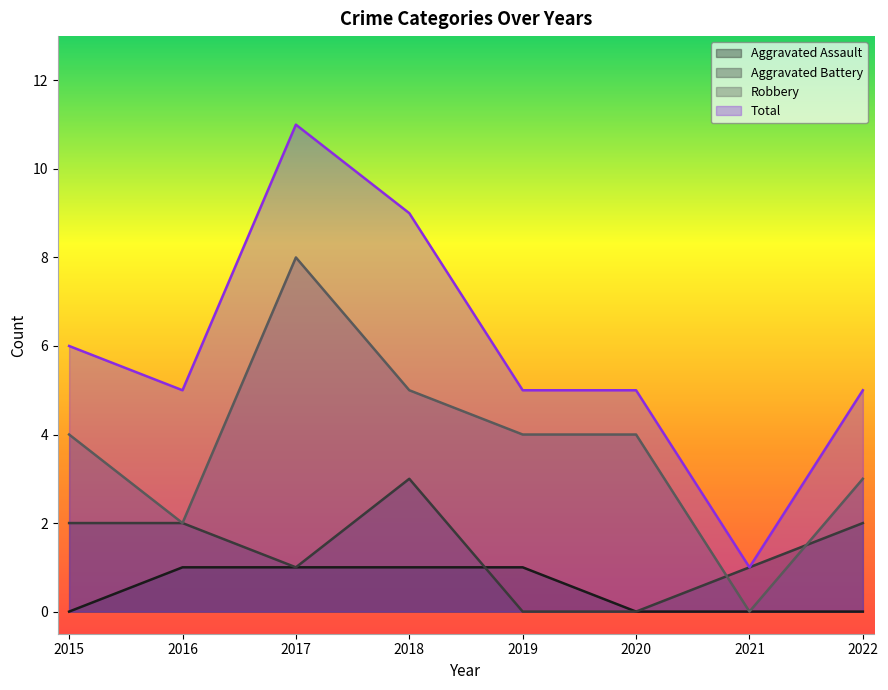

What is the value of the Robbery point at the 3rd from the left?

8